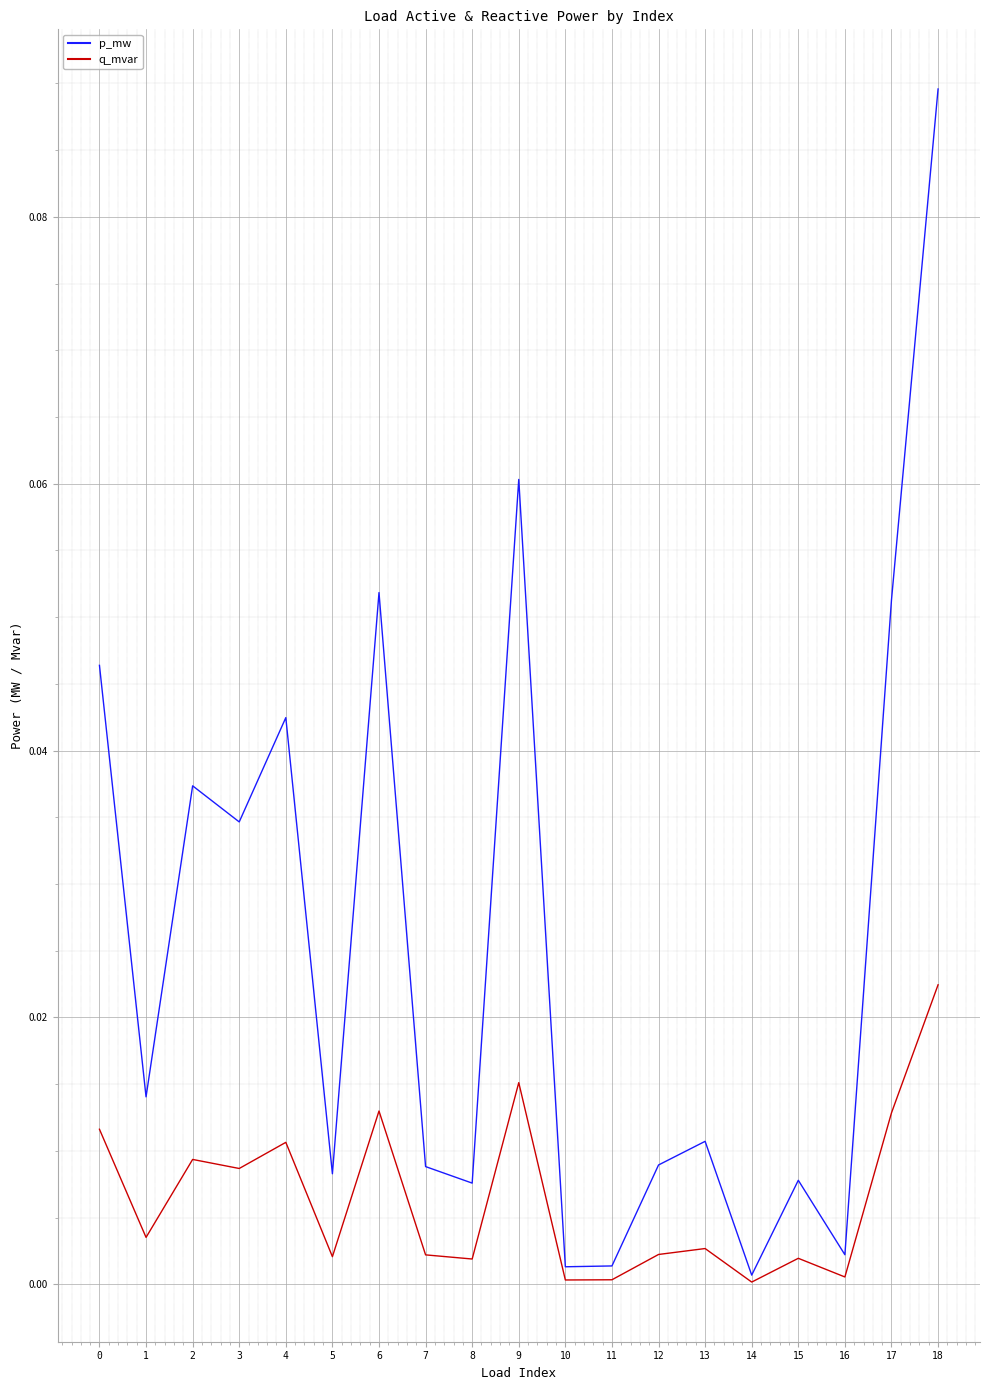

At which category is the sum across all series the highest?

18